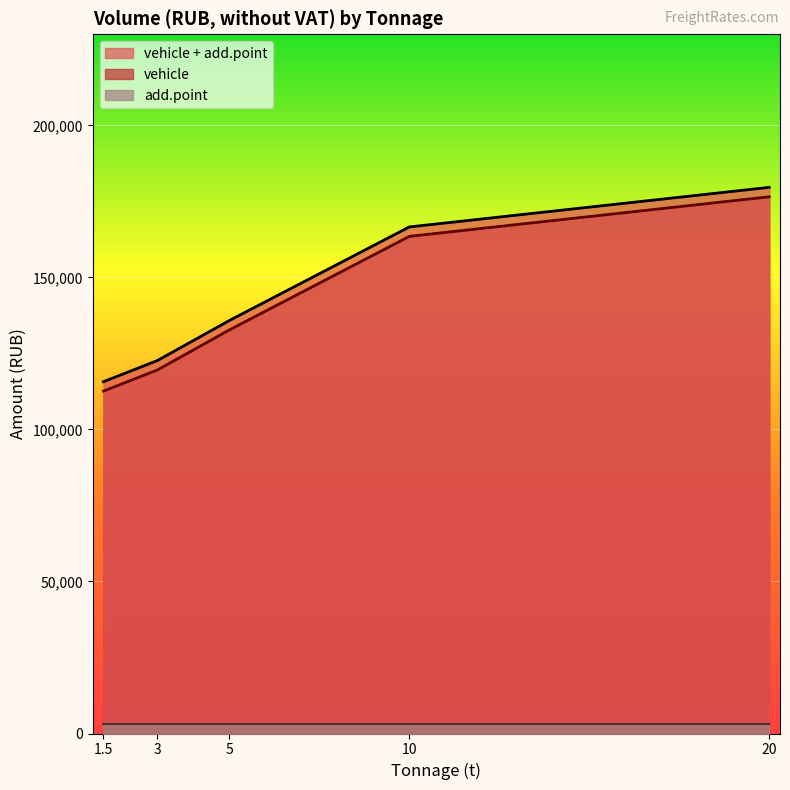

What is the difference between the maximum and minimum values in the vehicle + add.point series?

63923.7